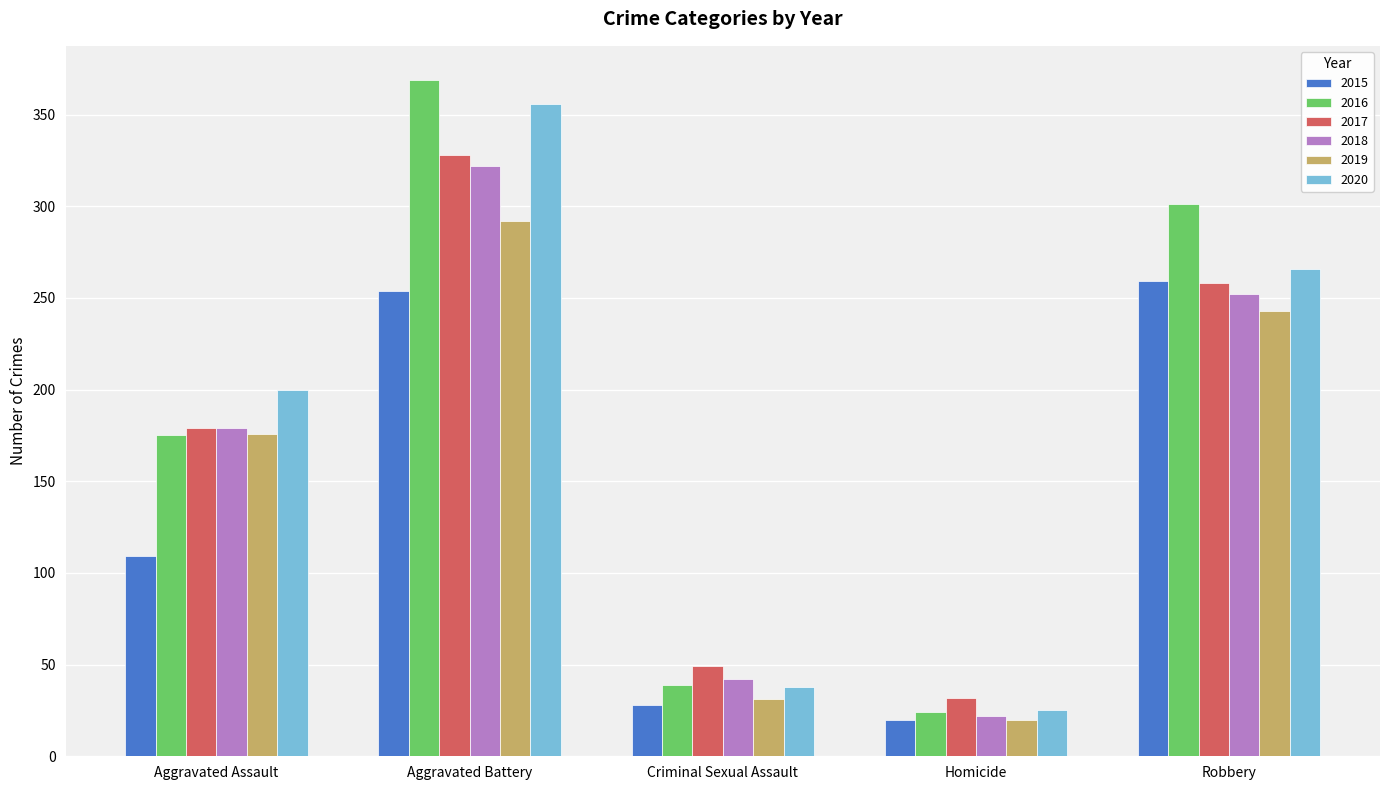

How many bars are there in total?

30